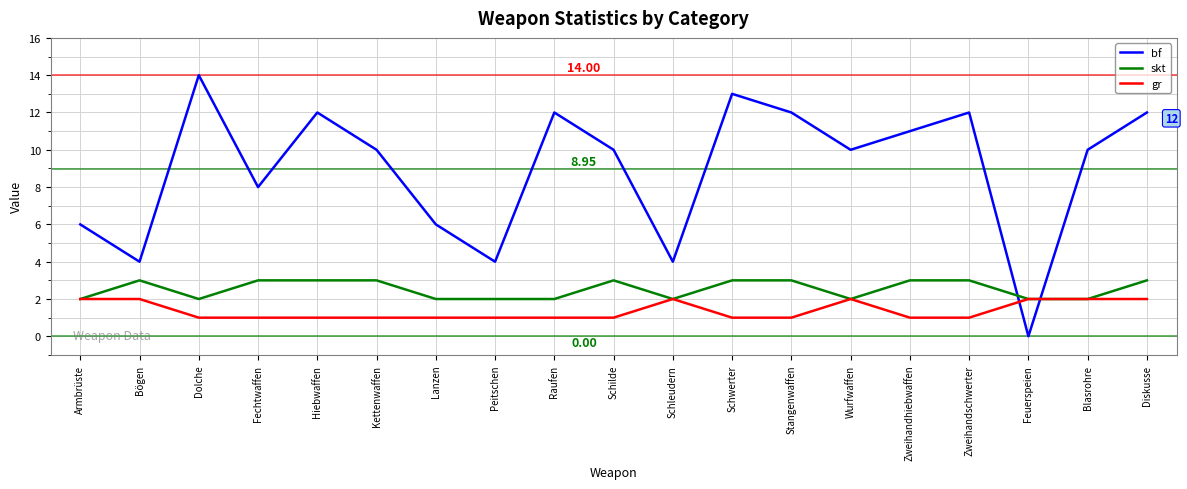

Which category has the highest value across all series?

Dolche